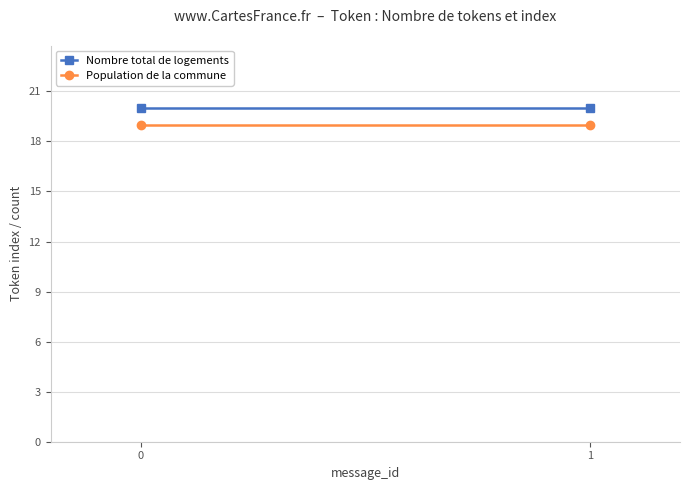

Reading left to right, extract all data points from this chart.

Nombre total de logements: 20	20
Population de la commune: 19	19